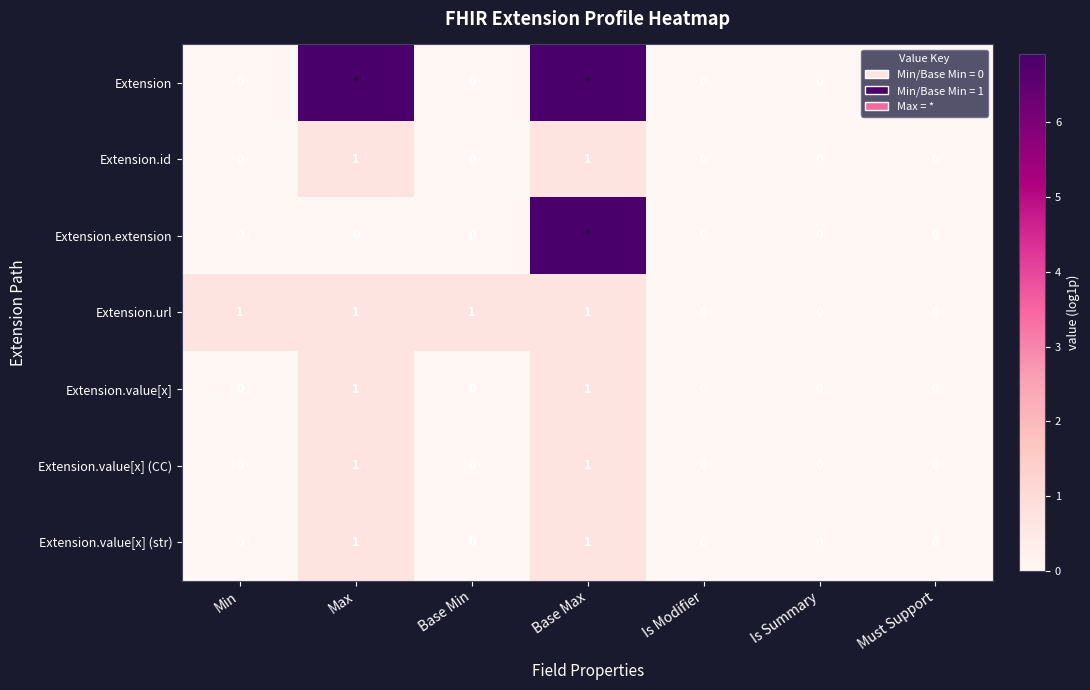

Is the value of Extension.value[x] (str) at Base Max greater than the value of Extension.id at Is Modifier?

Yes